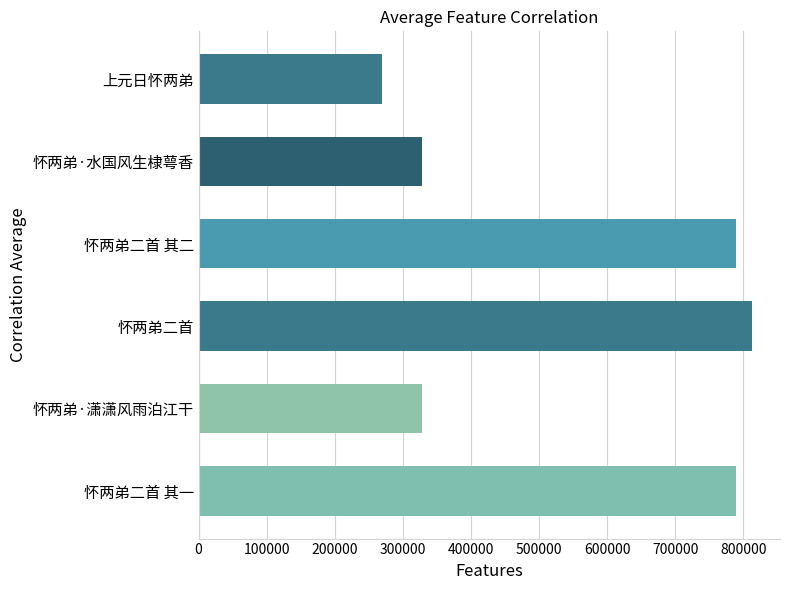

How many bars are there in total?

6